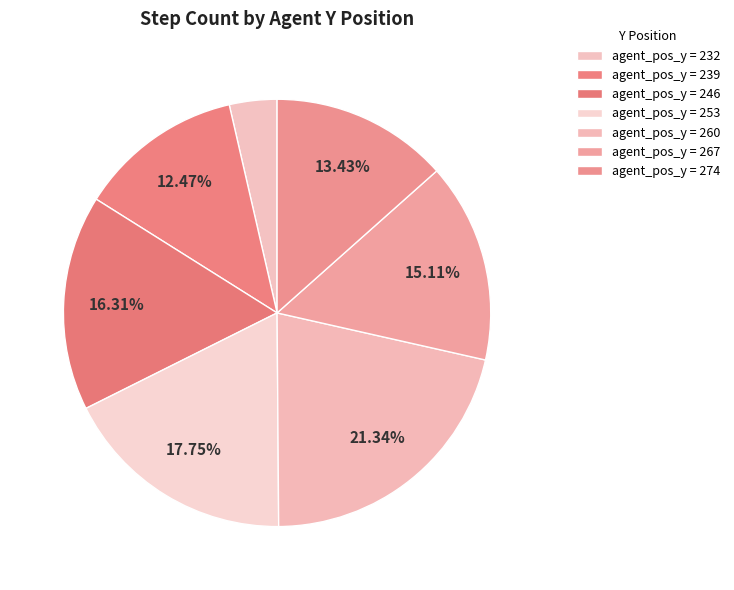

How many slices are in this pie chart?

7